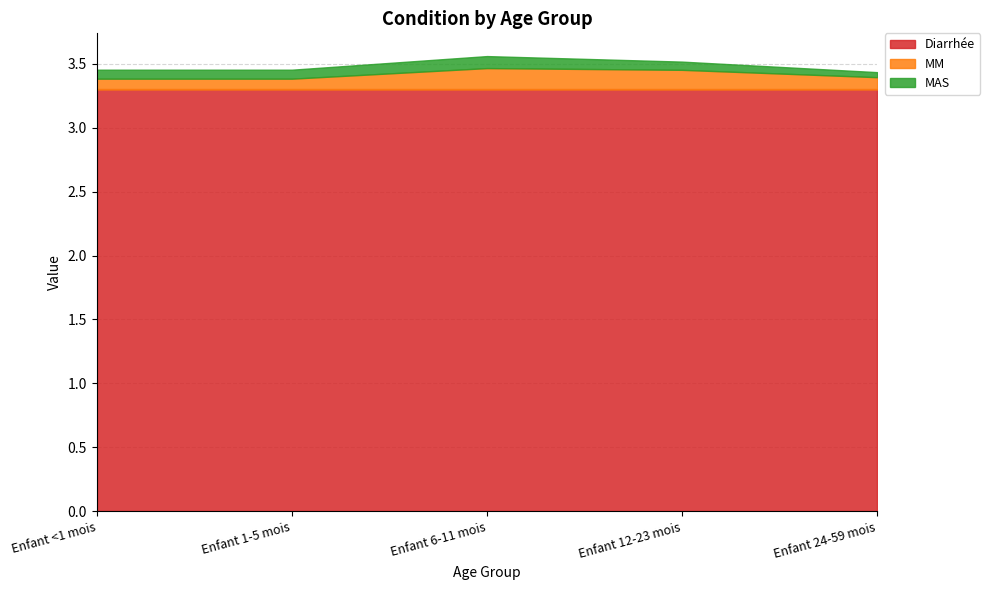

Reading left to right, list all the values displayed in this chart.

Diarrhée: 3.3	3.3	3.3	3.3	3.3
MM: 0.1	0.1	0.2	0.2	0.1
MAS: 0.1	0.1	0.1	0.1	0.0